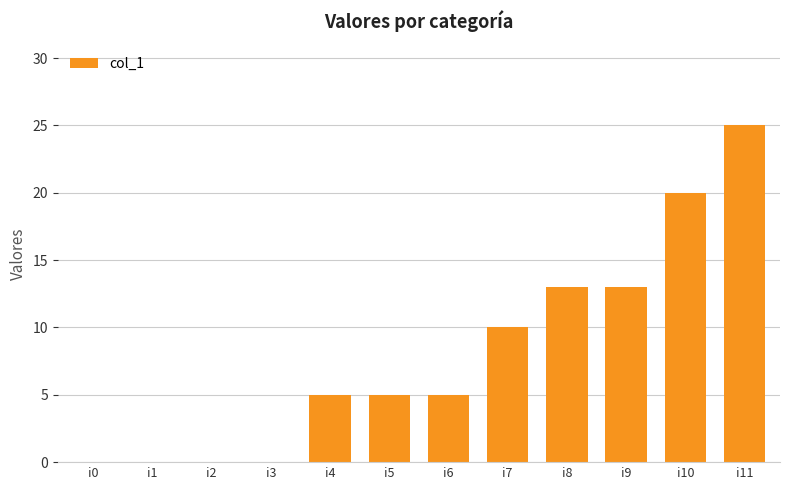

What is the average value?

8